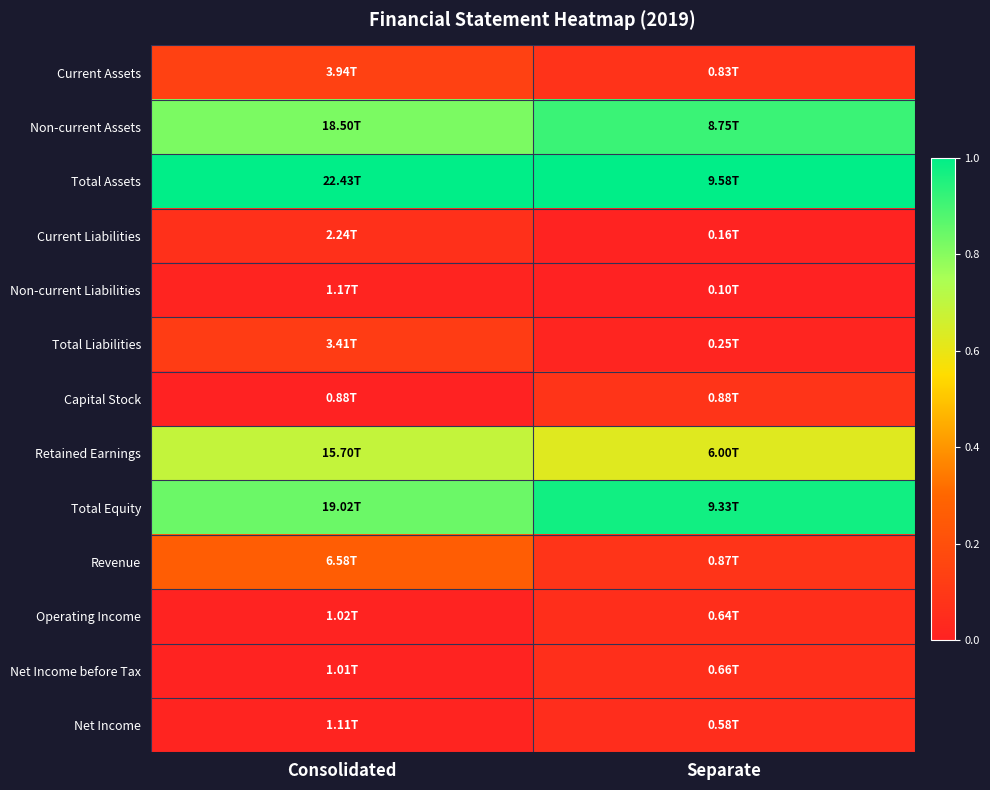

How many series are shown in this chart?

13